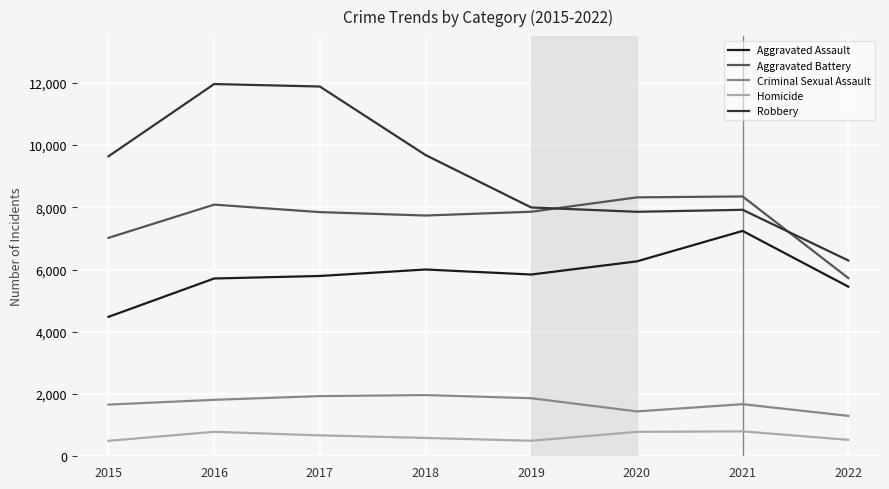

The Criminal Sexual Assault series shows 1865 at 2019. True or false?

True